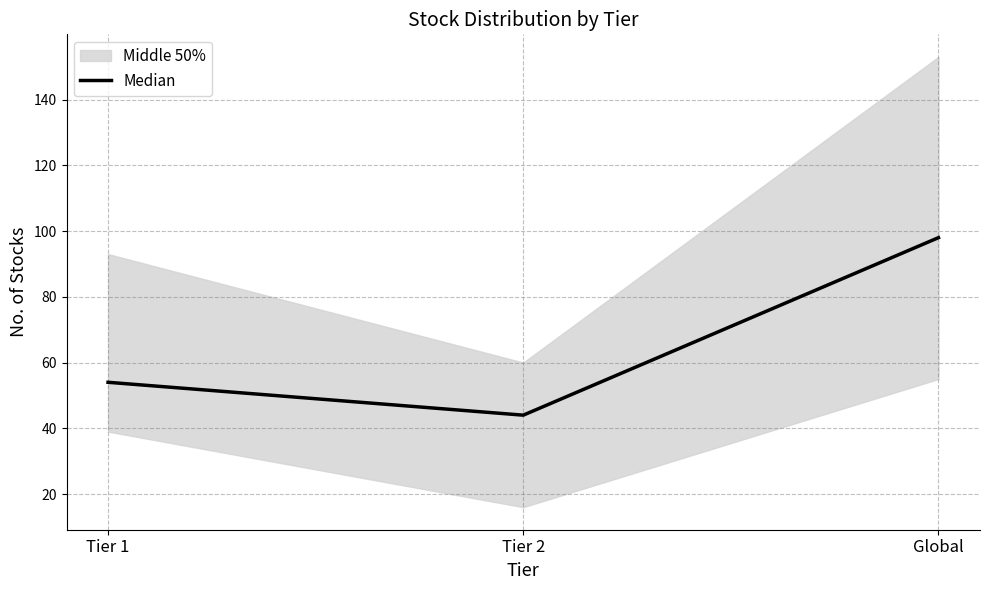

Does the chart have visible grid lines?

Yes